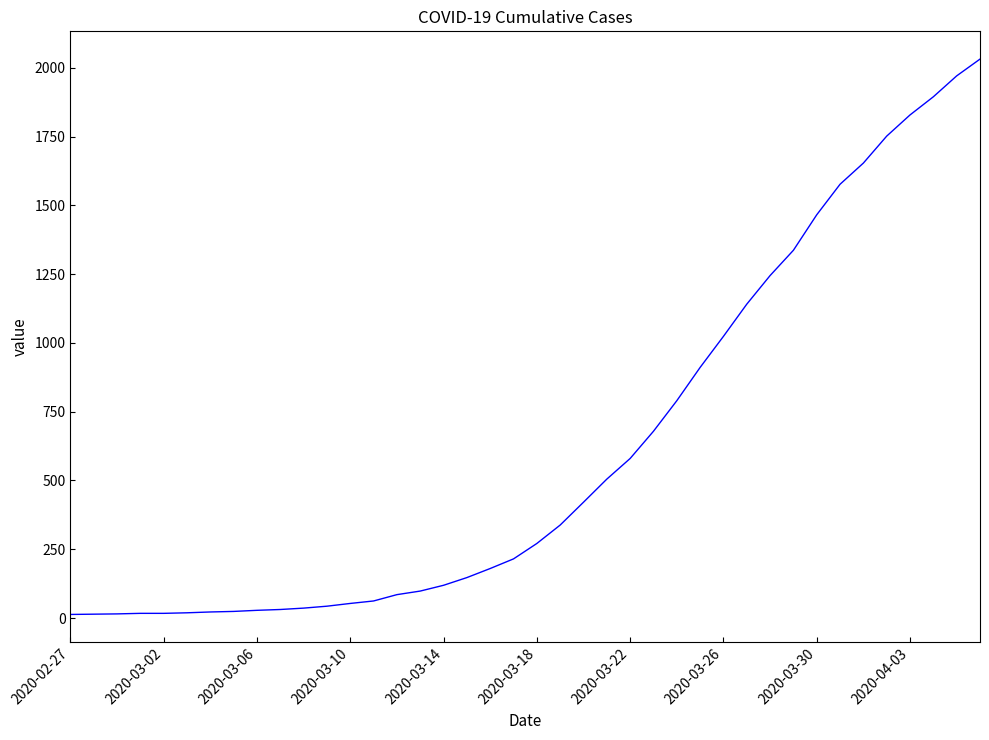

How many lines are shown in the chart?

1